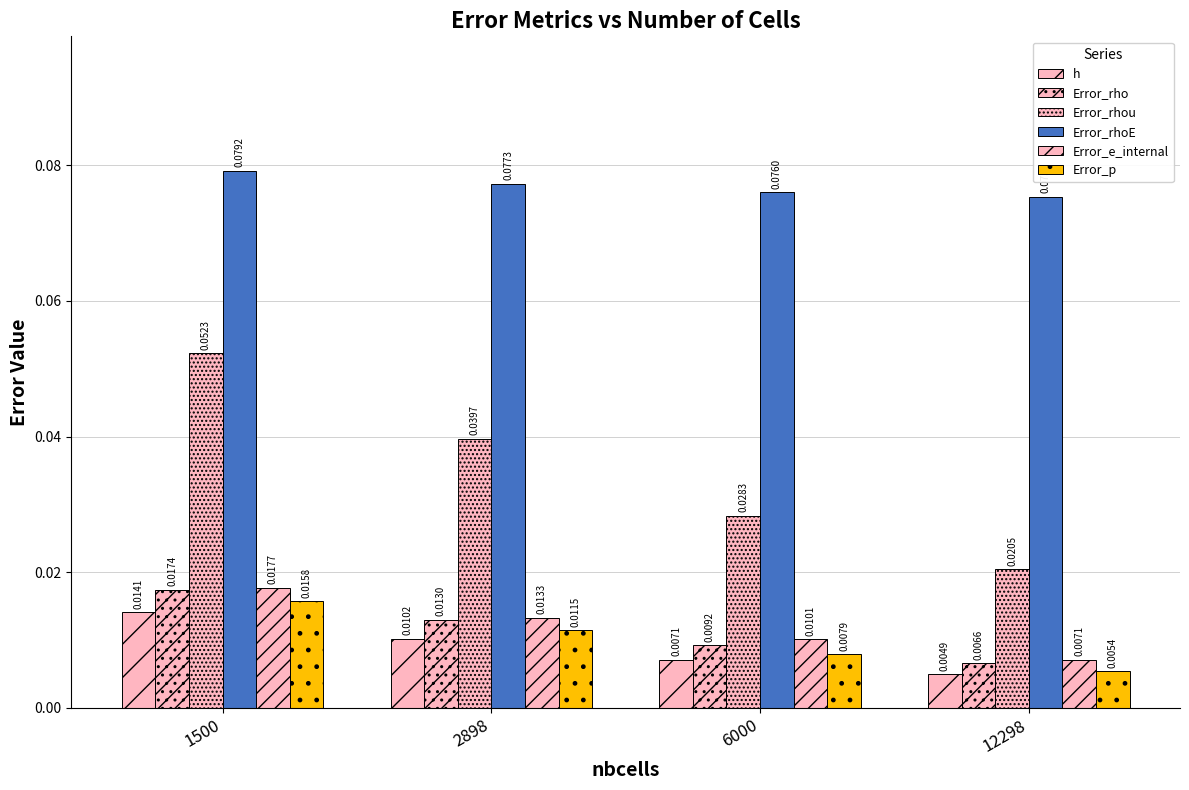

Count the number of categories in the chart.

4